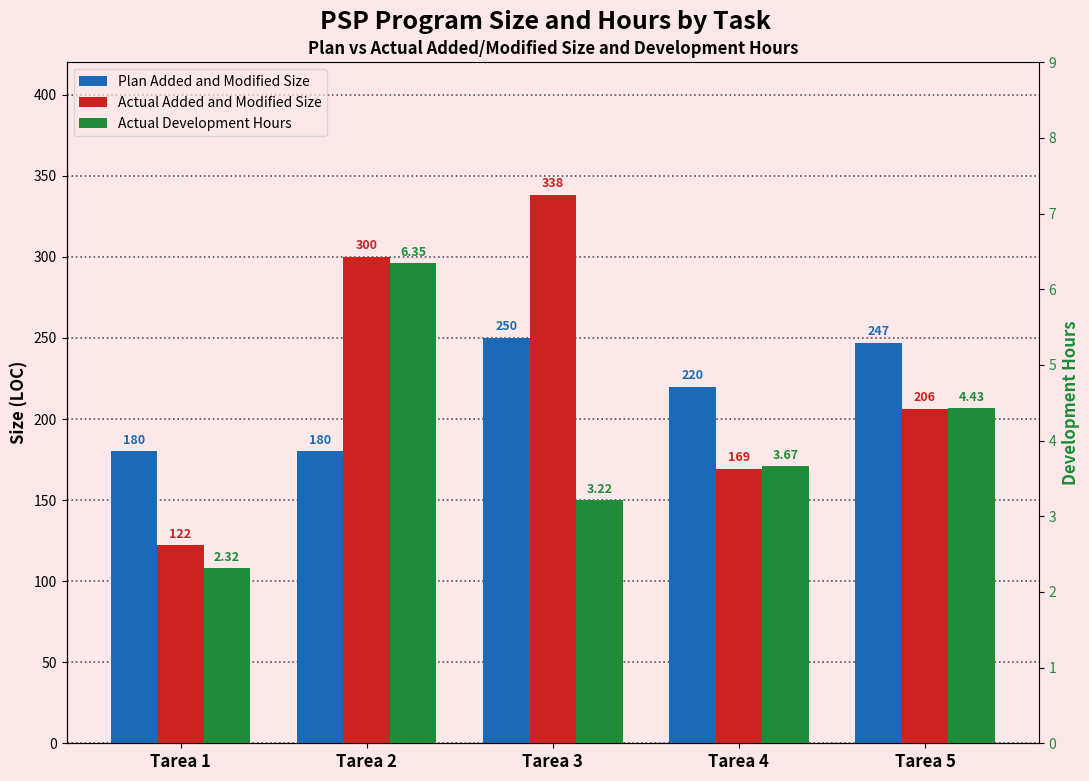

What is the difference between the Actual Added and Modified Size values at Tarea 2 and Tarea 4?

131.0